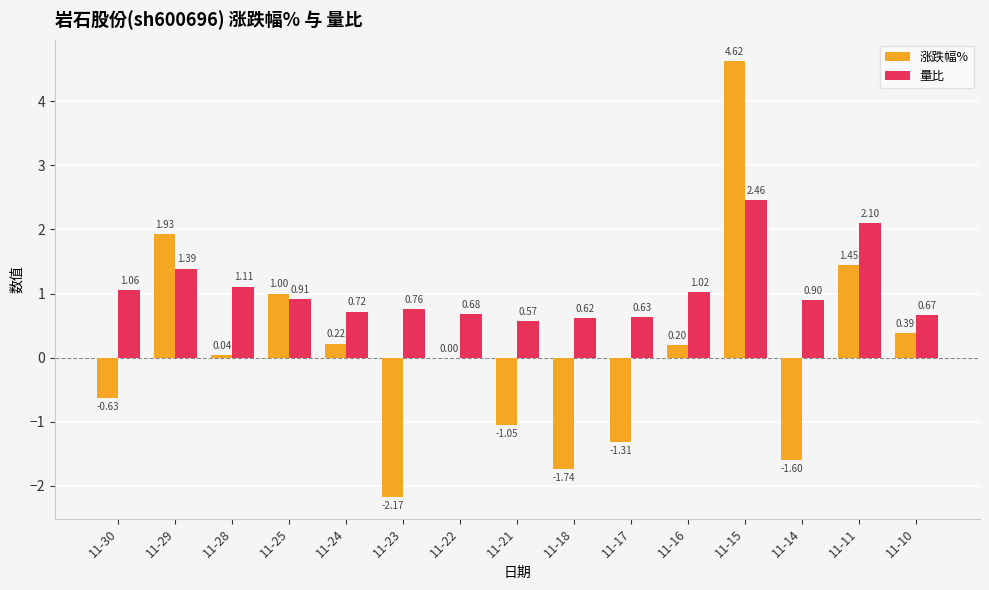

Which series changed the most between 11-25 and 11-23?

涨跌幅%